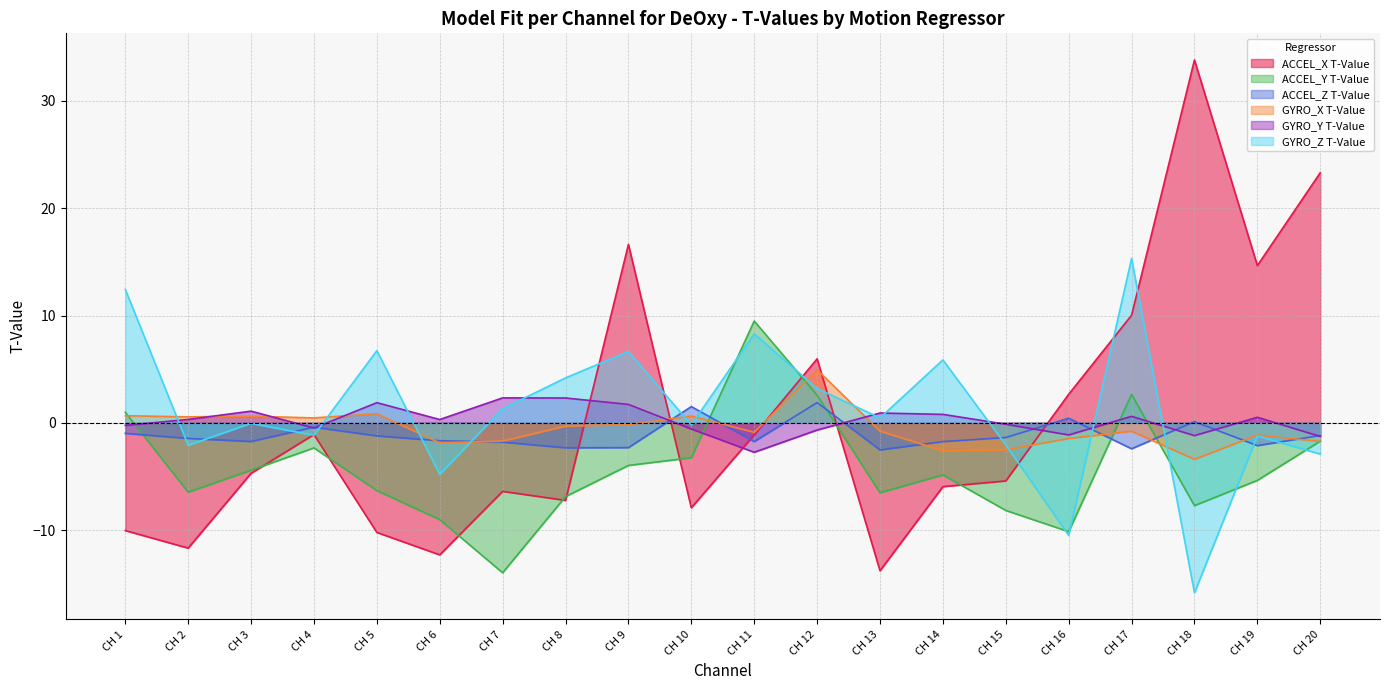

What is the greatest value displayed?

33.8